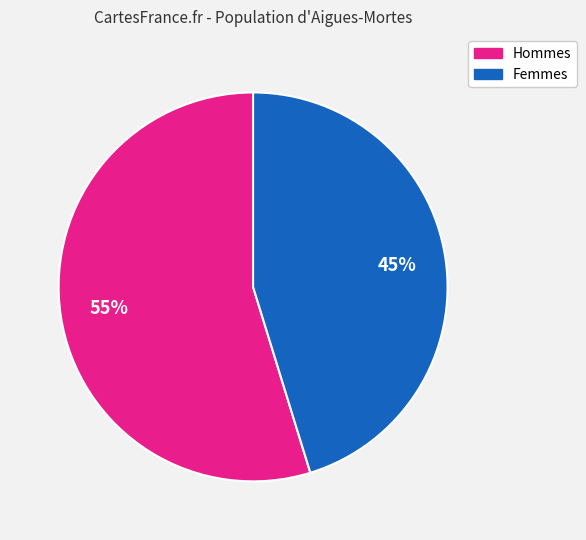

Is there any slice that represents more than half of the pie?

Yes